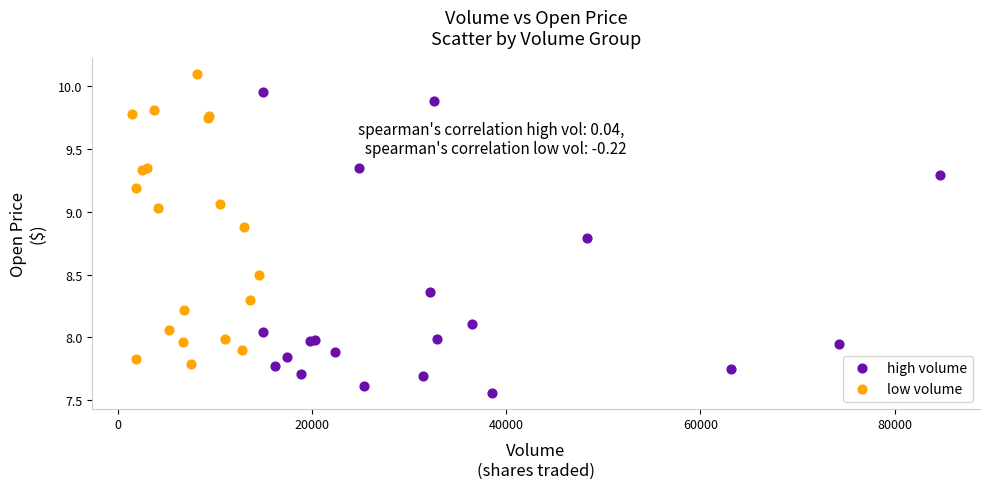

Which series contains the highest Y value?

low volume